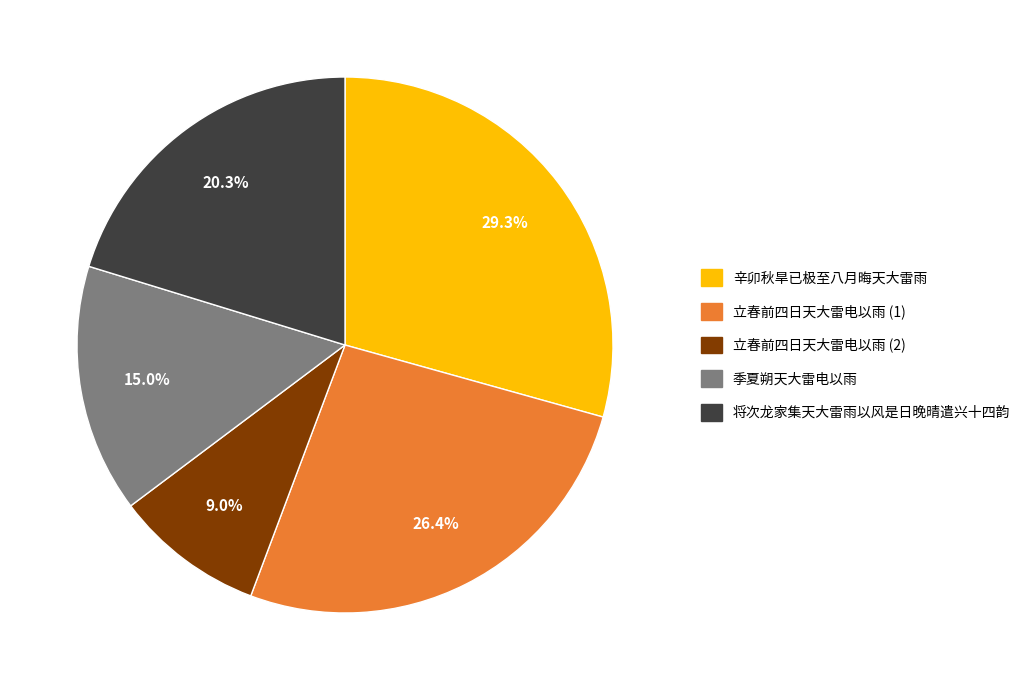

Does any single category account for the majority?

No